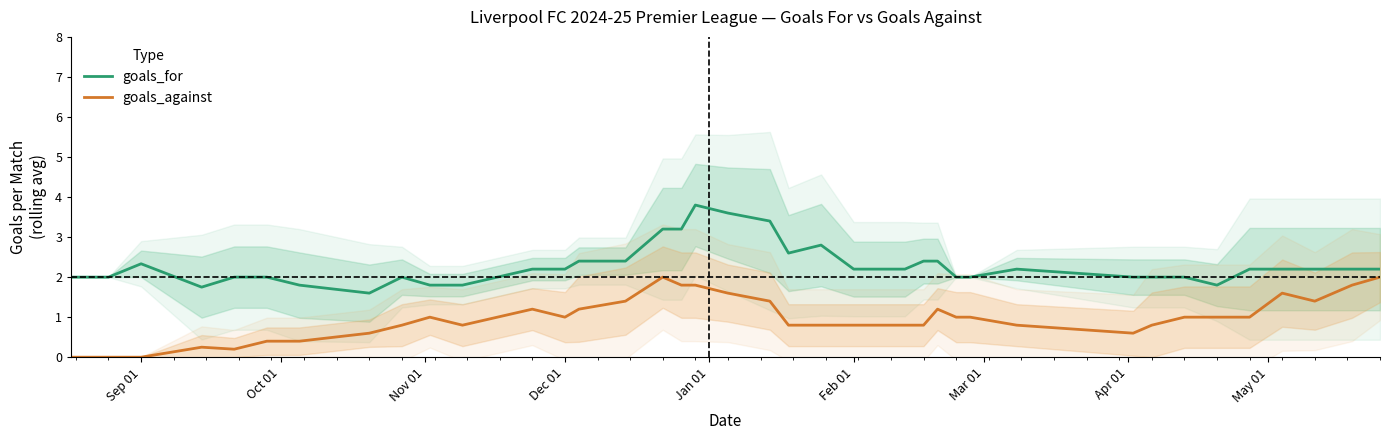

True or false: goals_for and goals_against cross at least once.

False